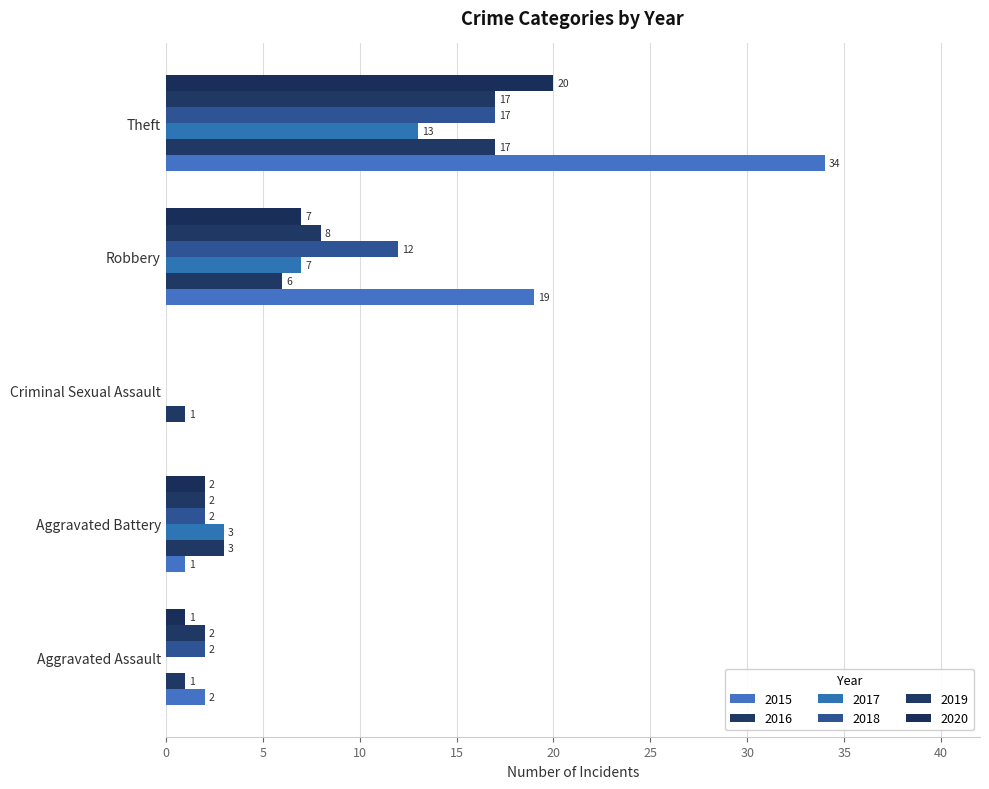

Count the number of categories in the chart.

5